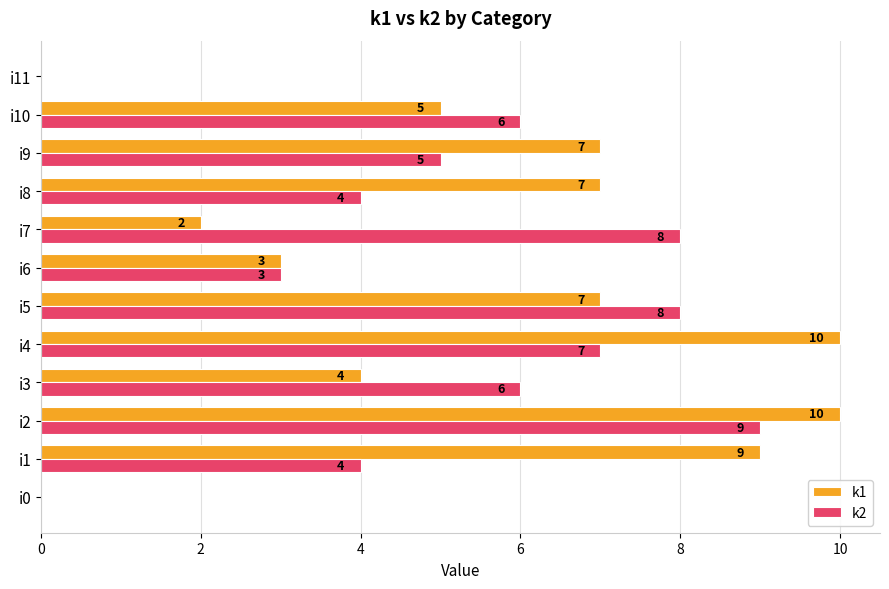

Between i6 and i9, which series saw the biggest shift?

k1